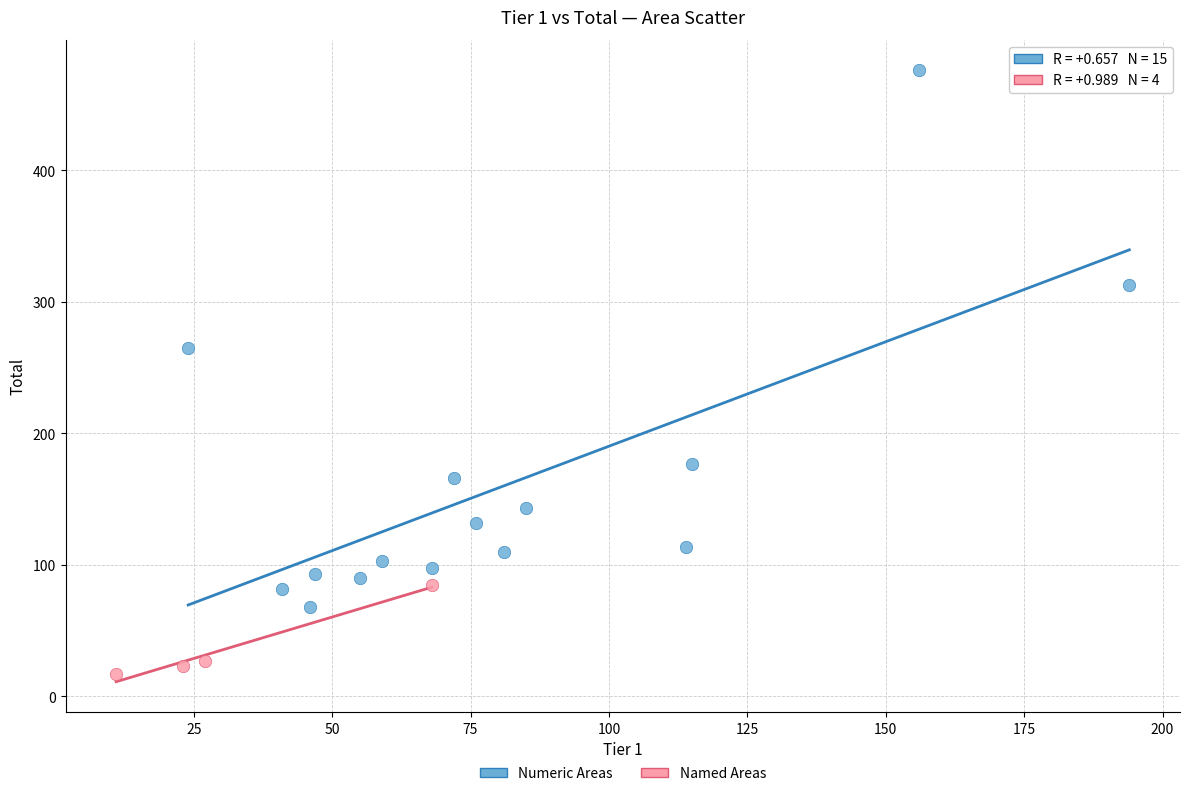

What are all the series names shown in the legend?

Numeric Areas, Named Areas